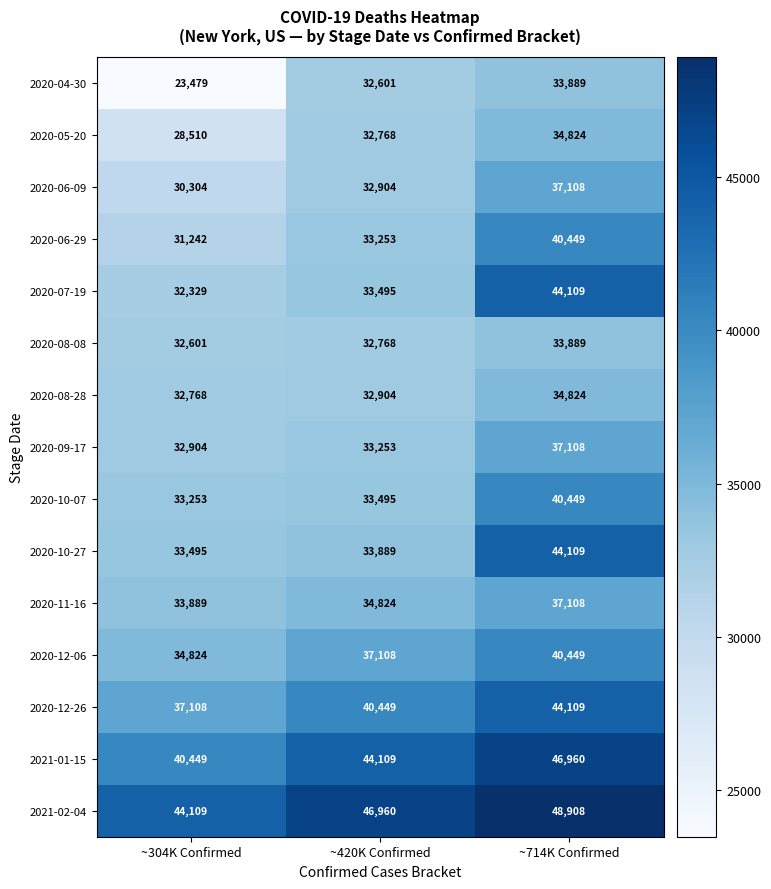

Between ~304K Confirmed and ~714K Confirmed, which series saw the biggest shift?

2020-07-19